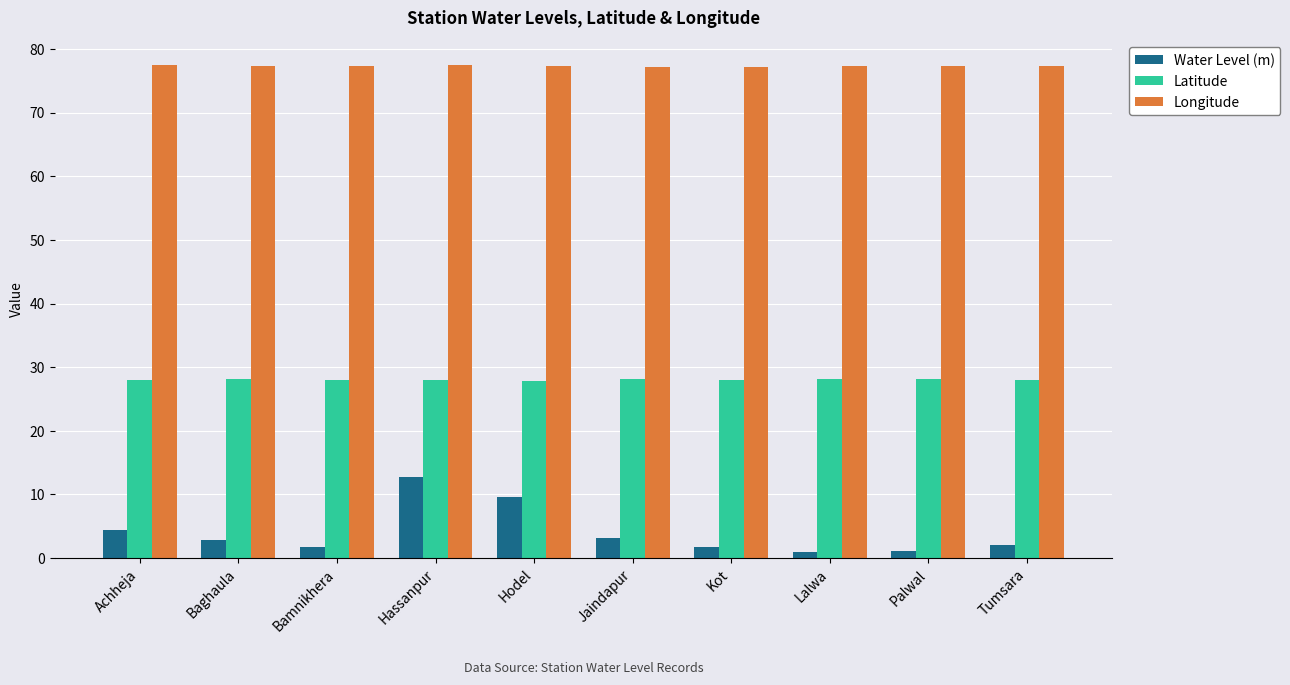

Between Hassanpur and Palwal, which series saw the biggest shift?

Water Level (m)